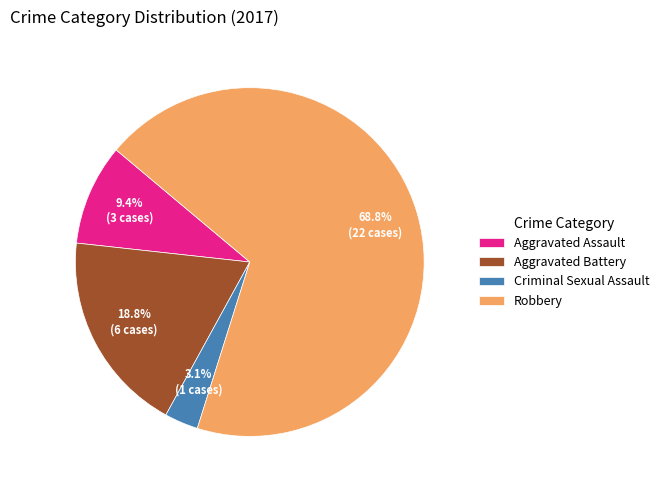

What is the total percentage of Aggravated Assault and Criminal Sexual Assault?

12.5%